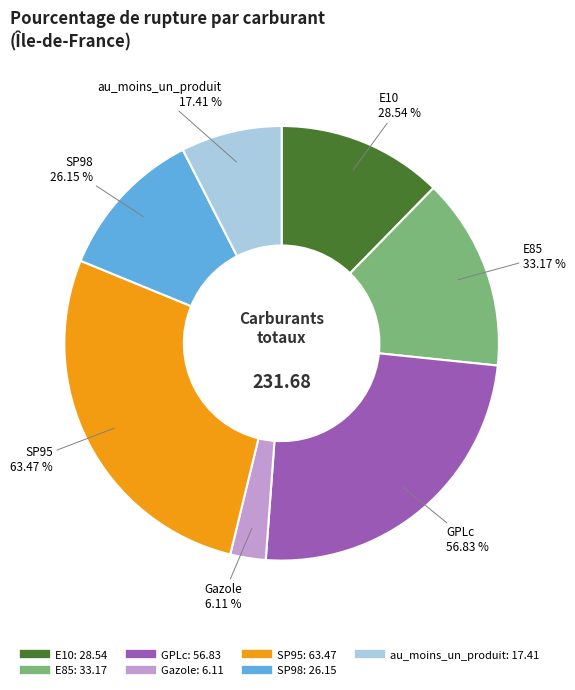

Which slice is the smallest?

Gazole